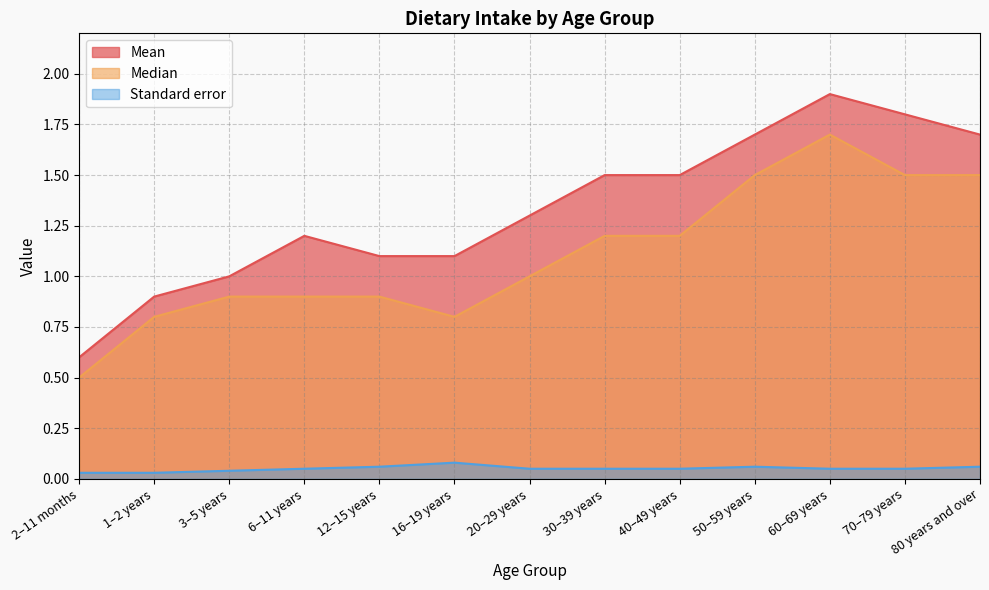

What position from the left is 30–39 years?

8